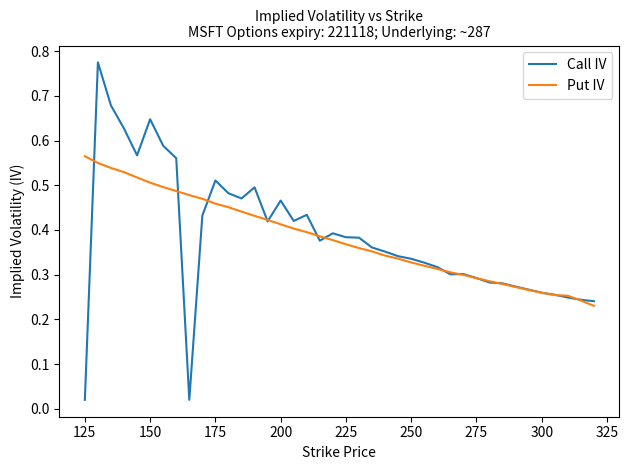

Which series has the widest spread of values?

Call IV